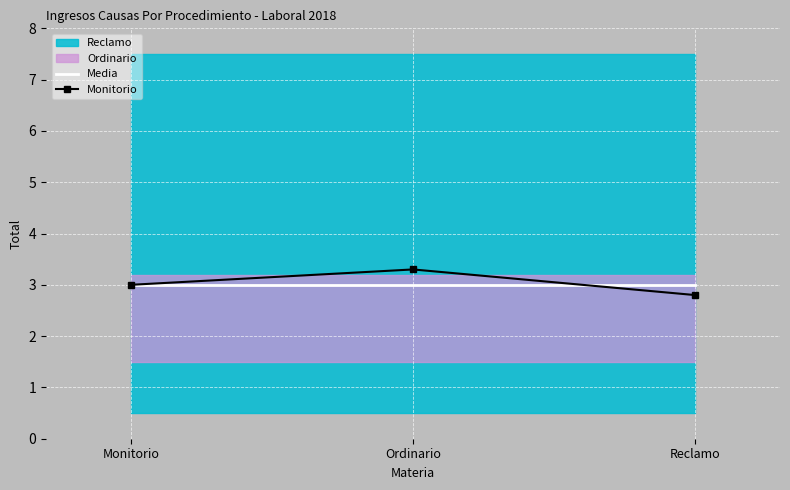

Reading right to left, transcribe all the data shown in this chart.

Media: Reclamo=3.0	Ordinario=3.0	Monitorio=3.0
Monitorio: Reclamo=2.8	Ordinario=3.3	Monitorio=3.0